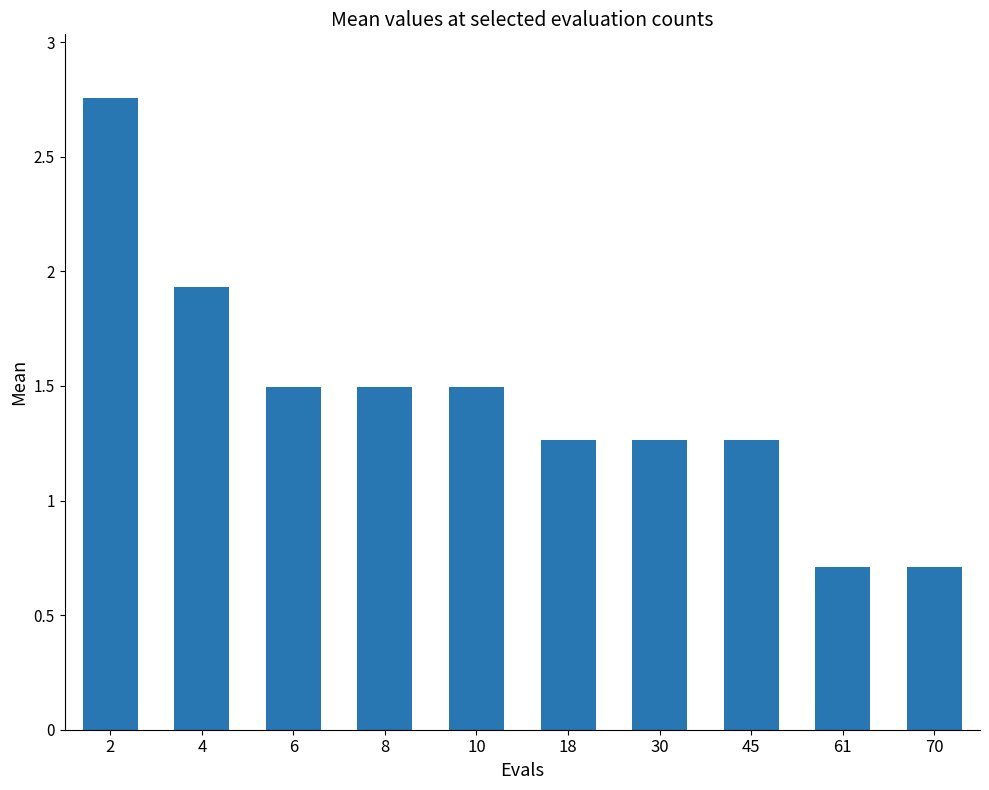

What is the sum of all values?

14.4